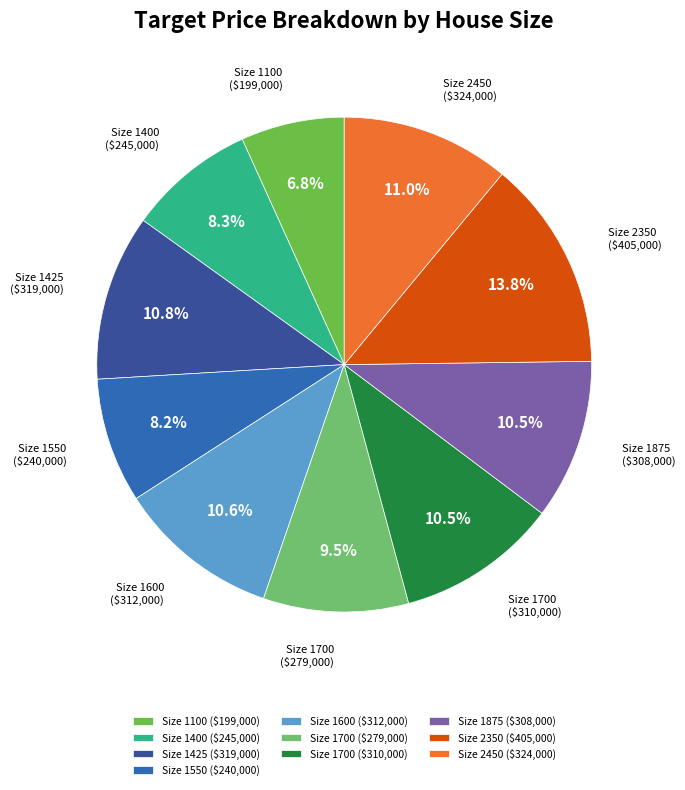

How much of the chart is everything except Size 1400 ($245,000)?

91.7%